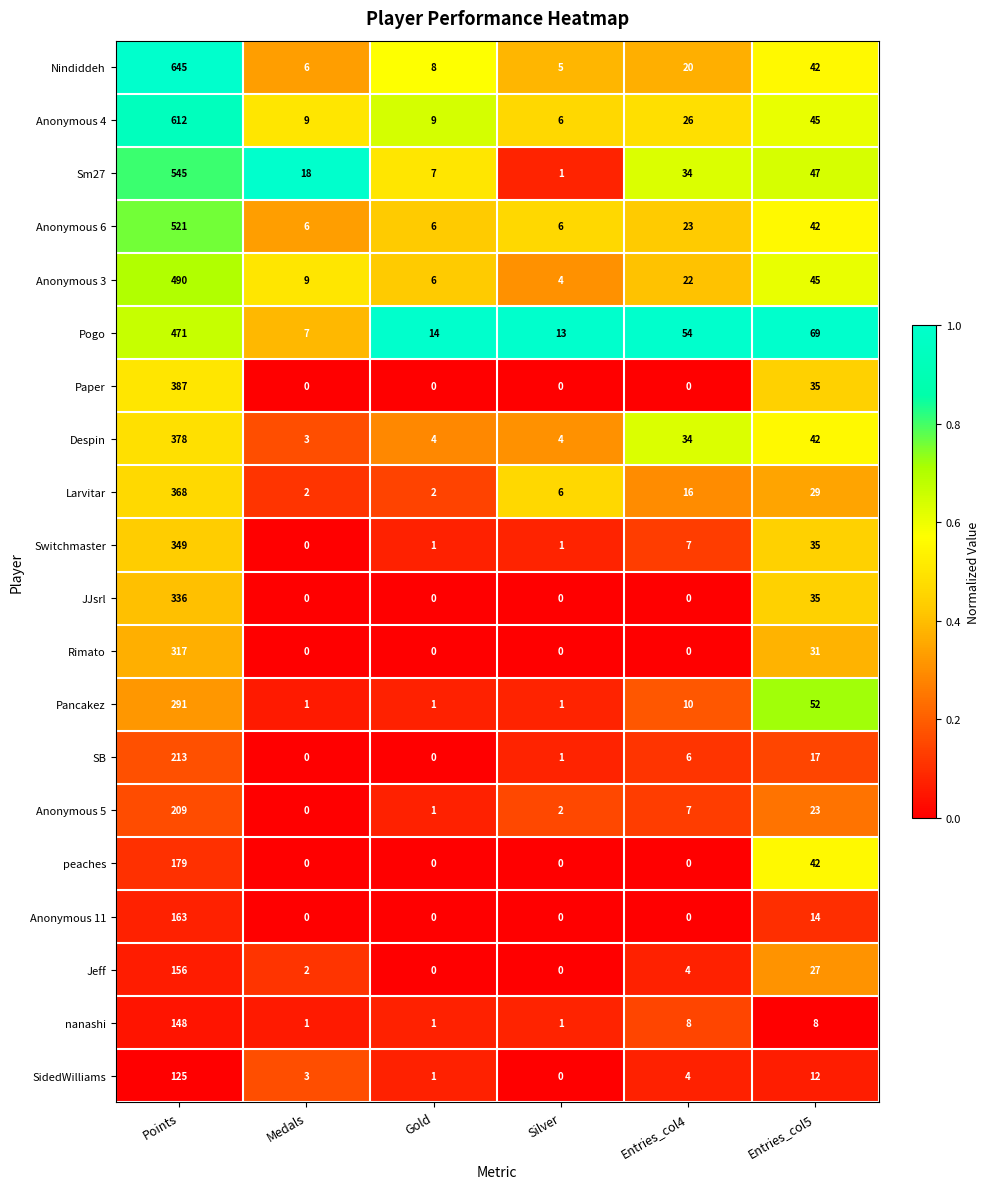

The Pancakez series shows 291 at Points. True or false?

True